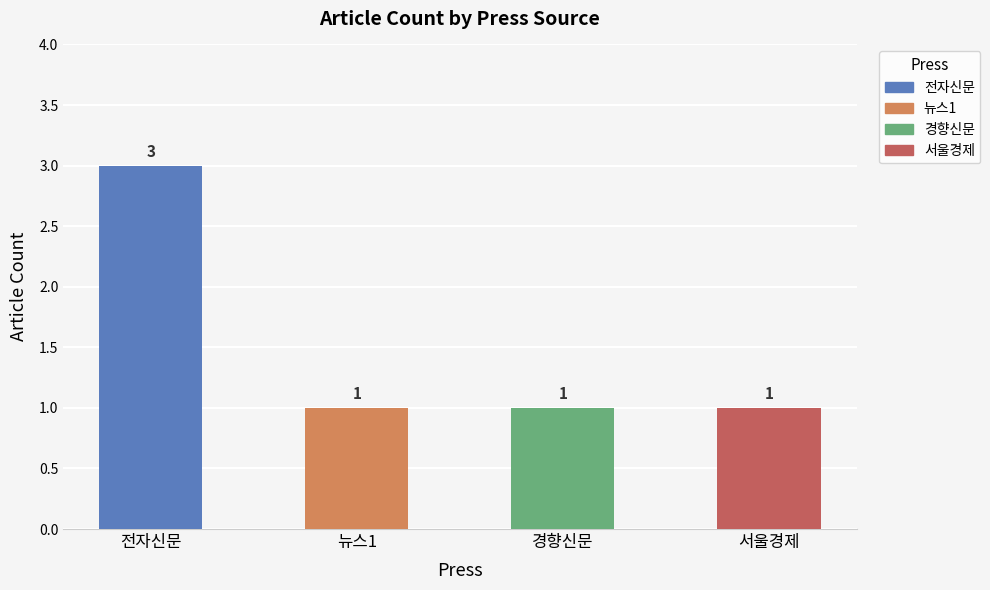

True or false: the data shows 1 at 뉴스1.

True